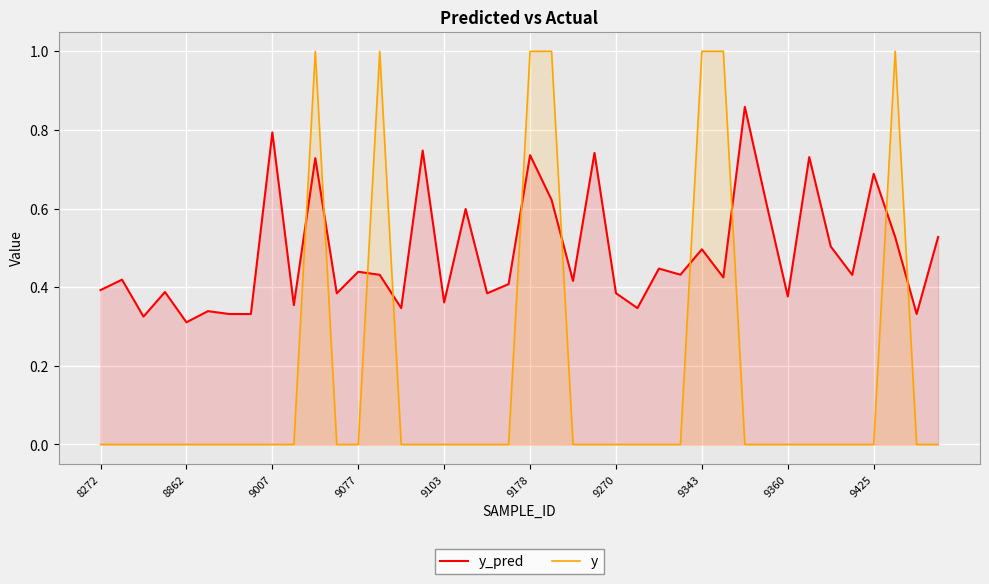

What is the maximum value shown in the chart?

1.0